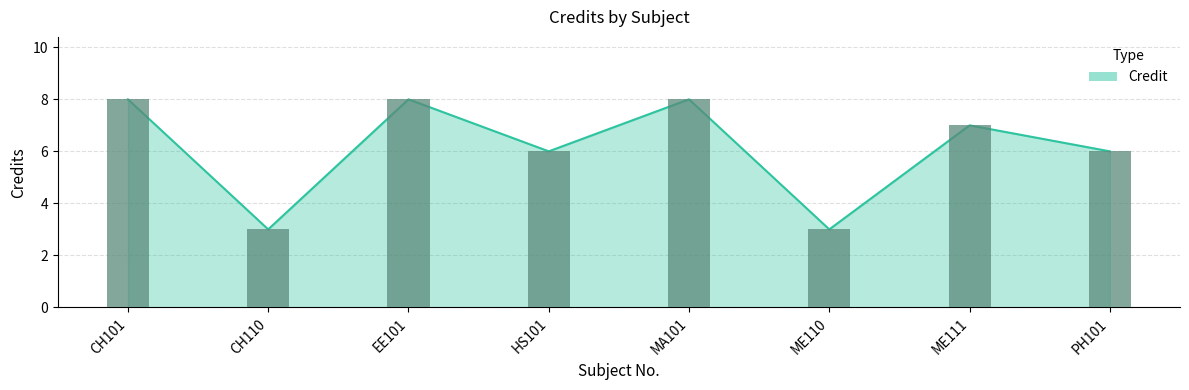

Where is the data nearest to the value 5?

HS101